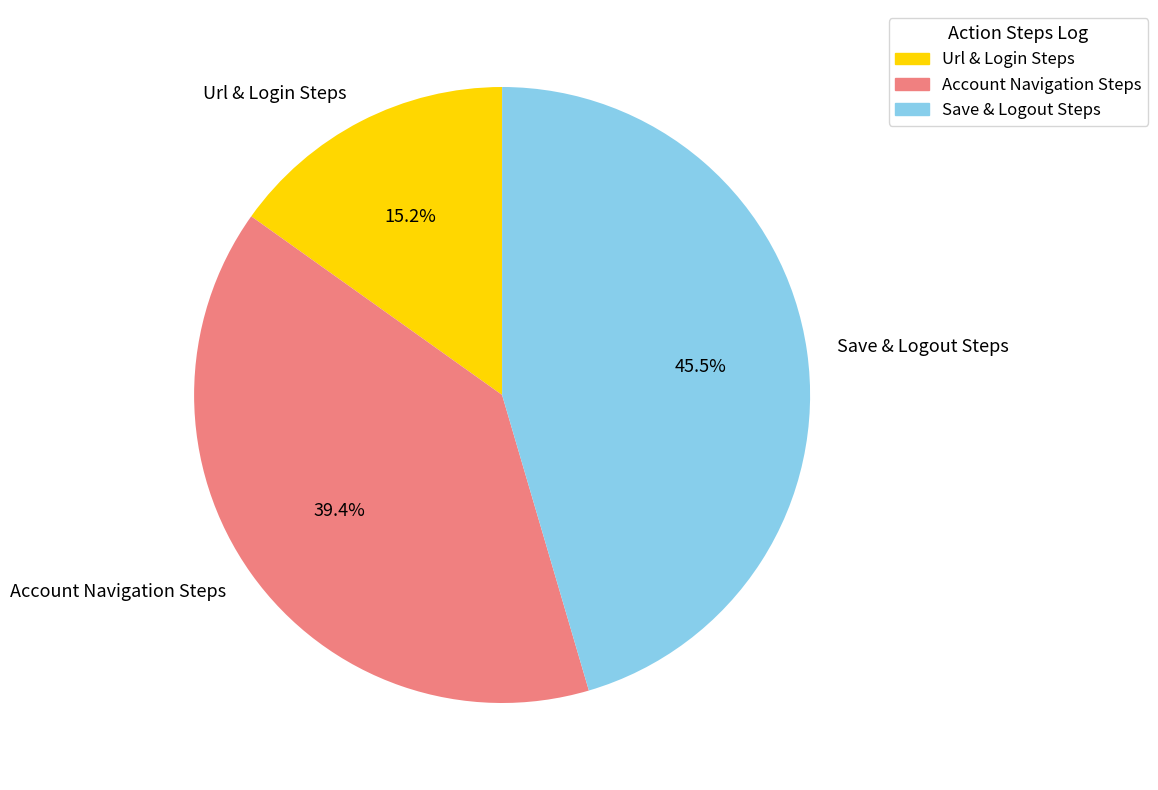

Which category has the smallest portion of the pie?

Url & Login Steps